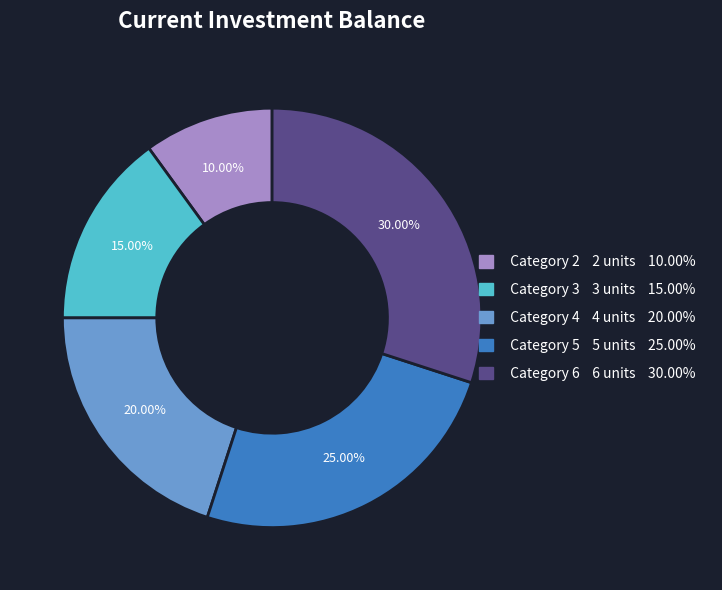

How many slices are in this pie chart?

5